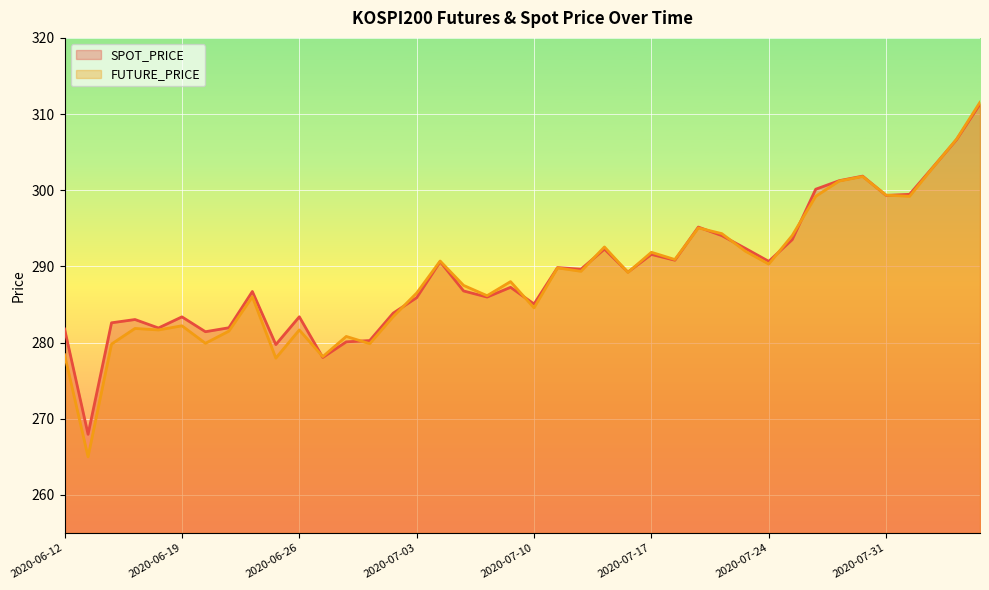

What is the total value across all series at 2020-07-23?

584.4